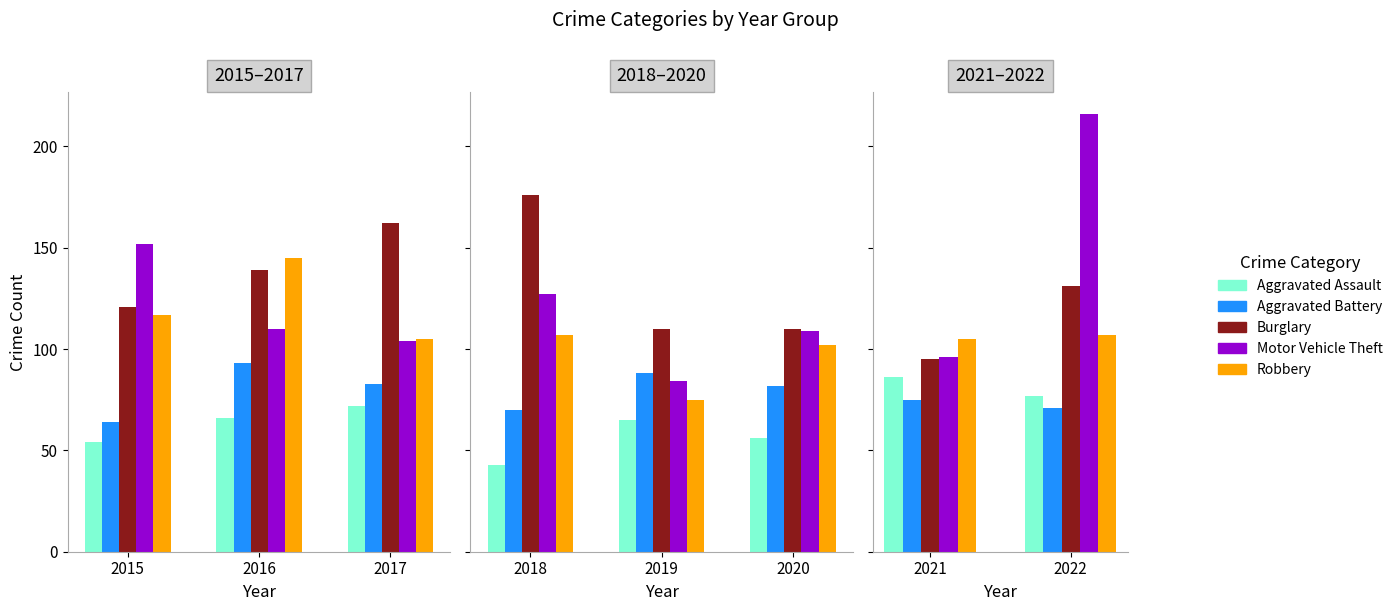

What are all the series names shown in the legend?

Aggravated Assault, Aggravated Battery, Burglary, Motor Vehicle Theft, Robbery